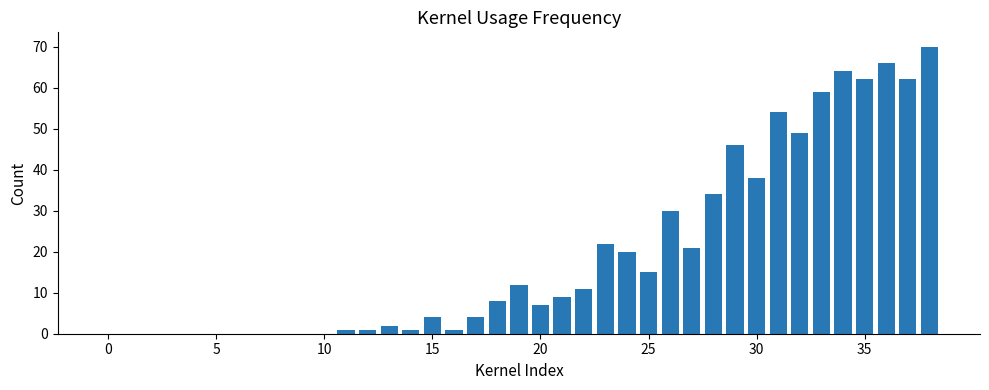

What is the maximum value shown in the chart?

70